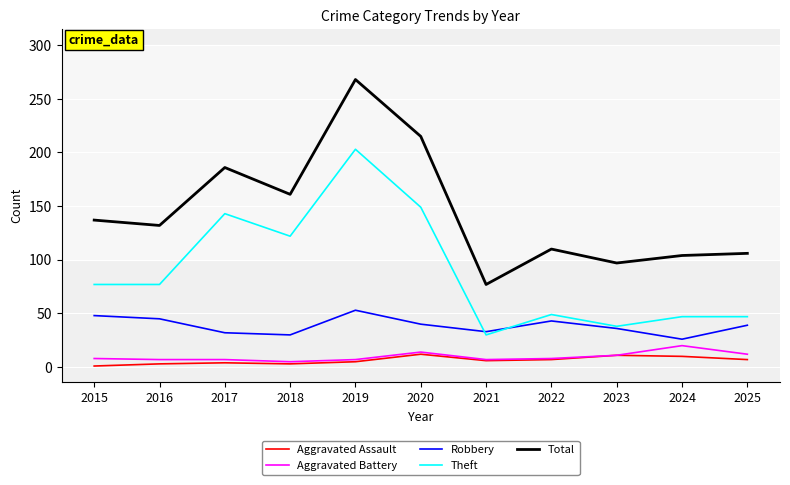

List the series in order of their peak value, highest first.

Total, Theft, Robbery, Aggravated Battery, Aggravated Assault